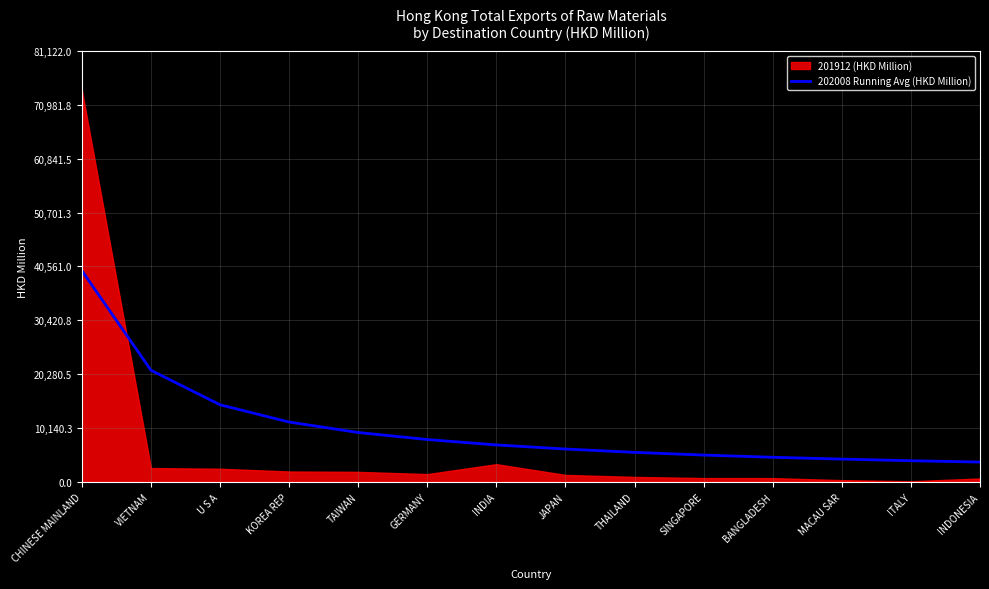

Where is the data nearest to the value 21747?

VIETNAM